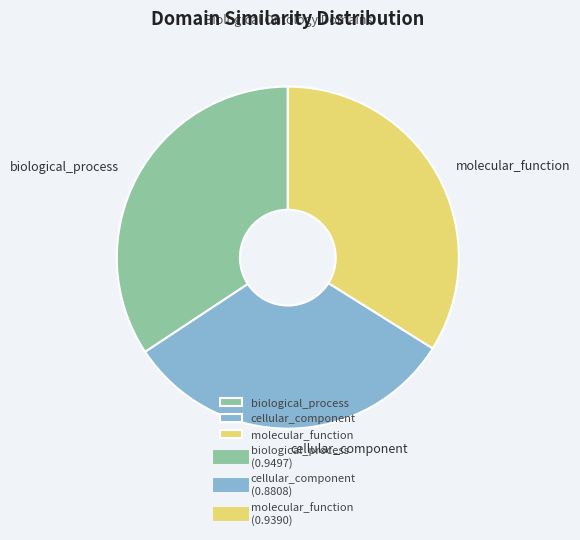

Is biological_process the majority of the pie?

No